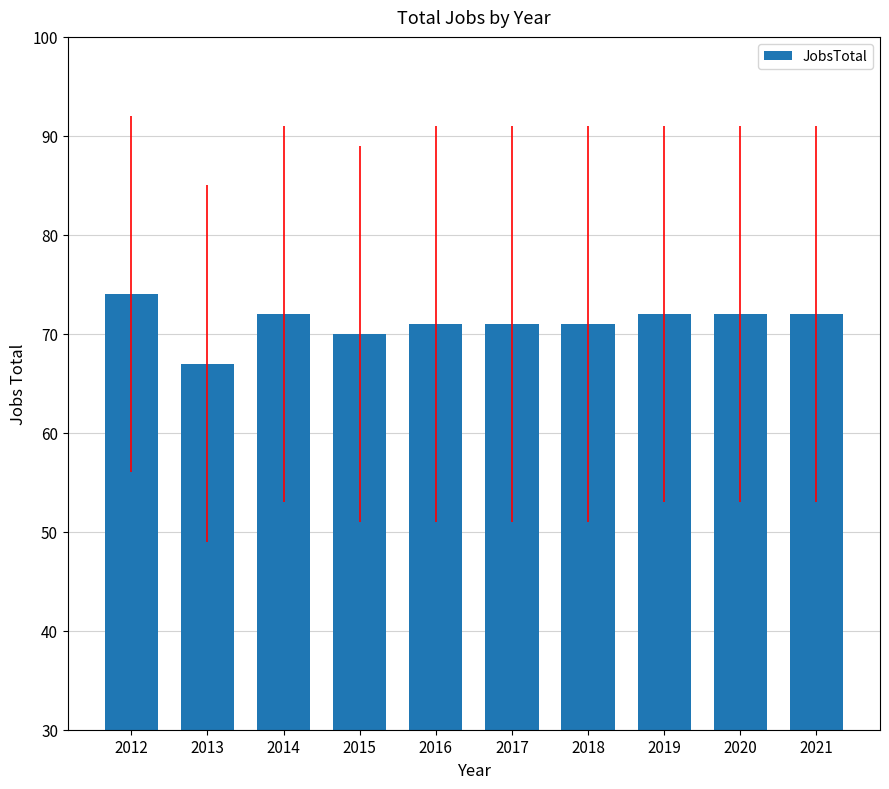

What is the value of the 2nd bar from the left?

67